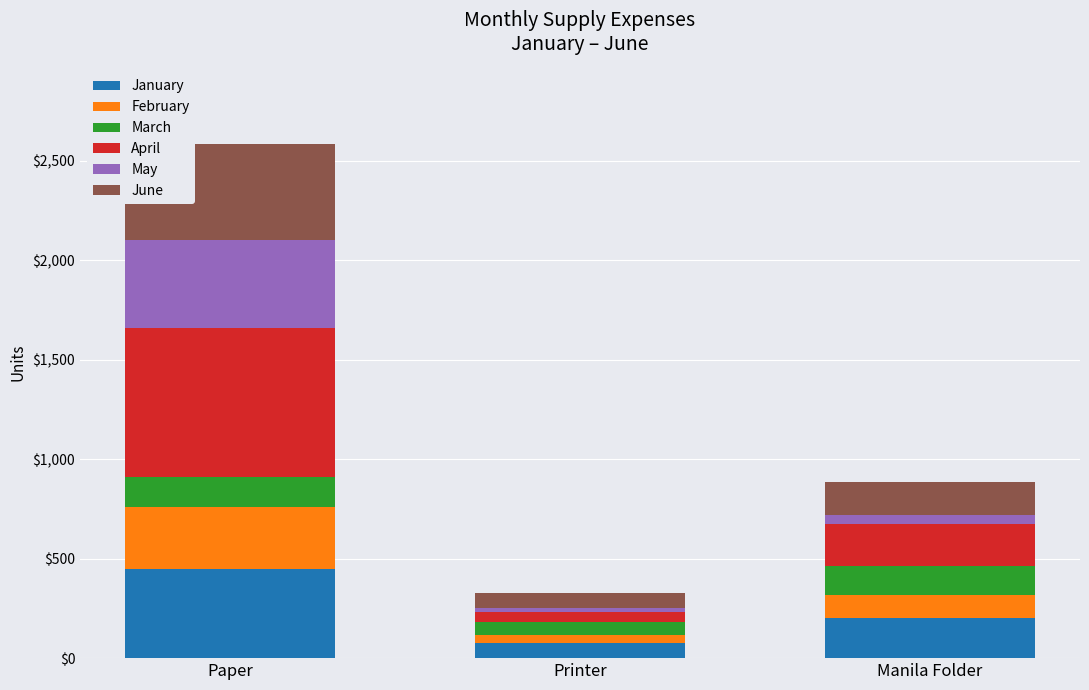

What is the difference between the maximum and minimum values in the January series?

375